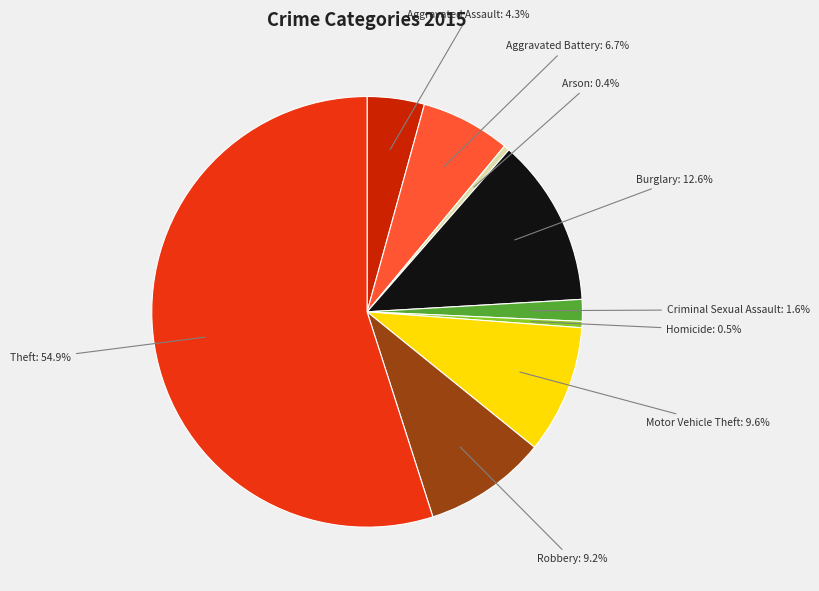

Approximately how many times larger is the value at Aggravated Assault compared to Homicide?

9.0